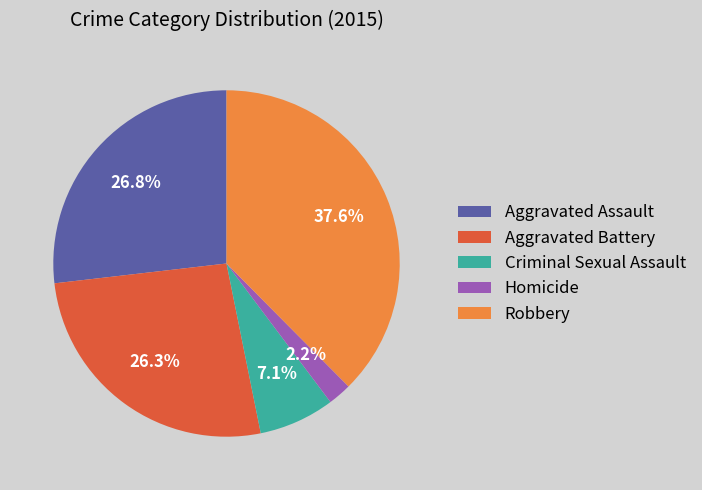

How many segments does this pie chart have?

5